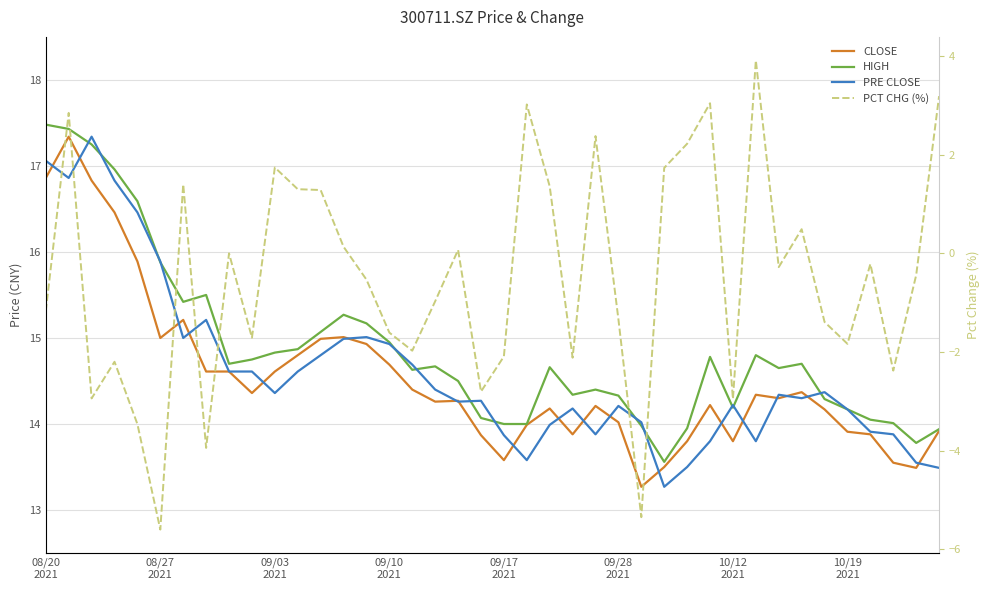

True or false: HIGH has a value of 14.0 at 09/17 2021.

True